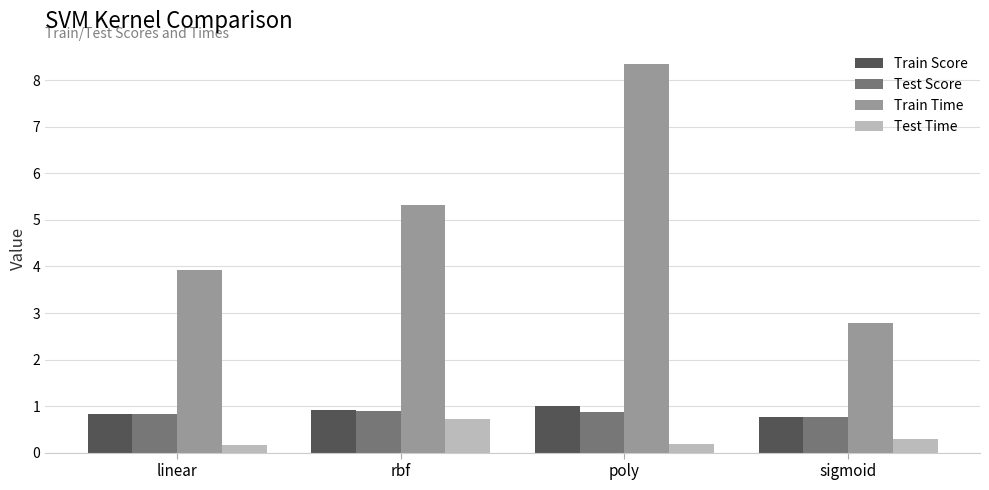

Read the Train Score value at sigmoid.

0.8